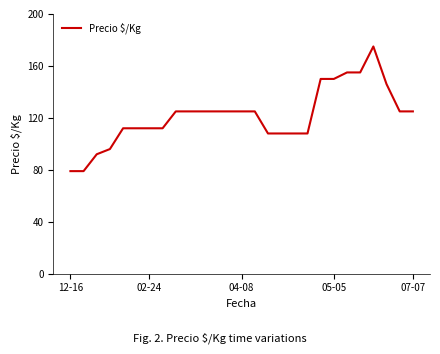

What is the maximum value shown in the chart?

175